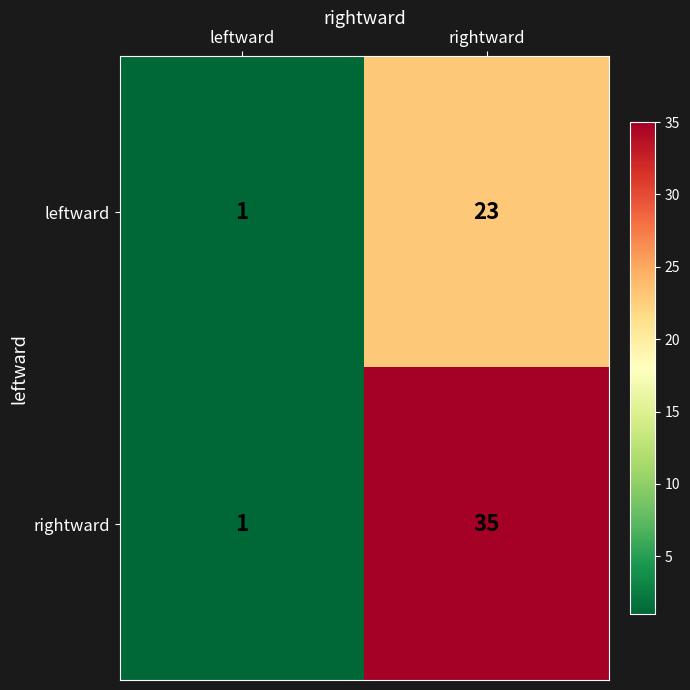

What is the sum of the leftward values at rightward and leftward?

24